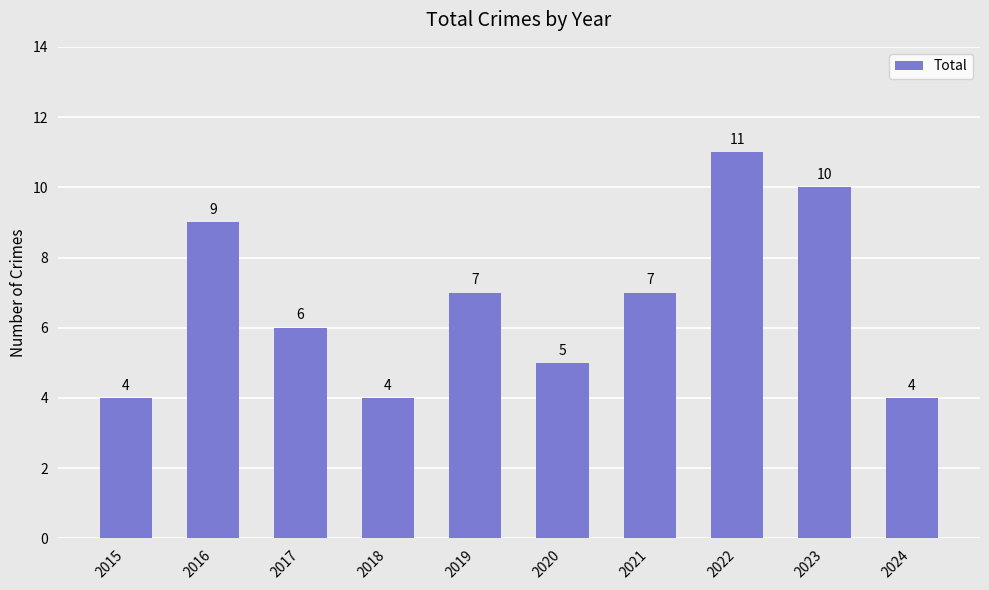

What is the average value?

7